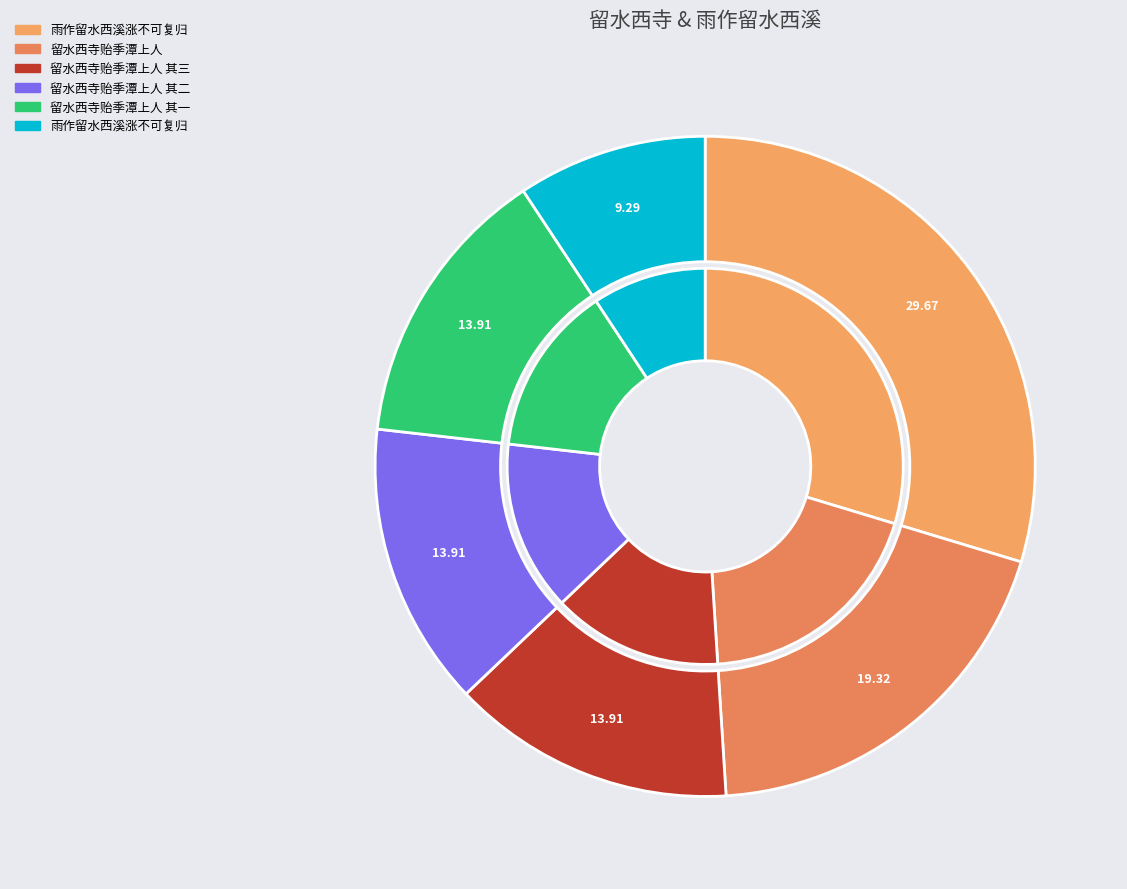

To the nearest percent, what percentage of the pie is 留水西寺贻季潭上人 其三?

14%